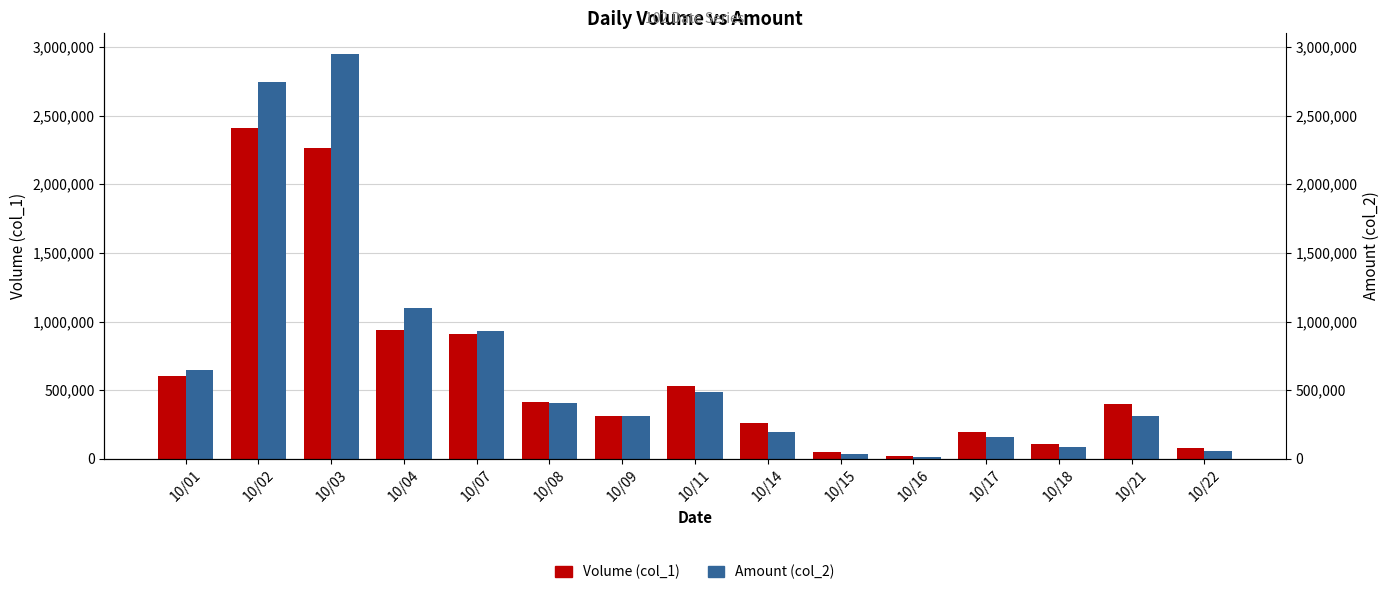

What is the spread (max minus min) of values at 10/02?

338530